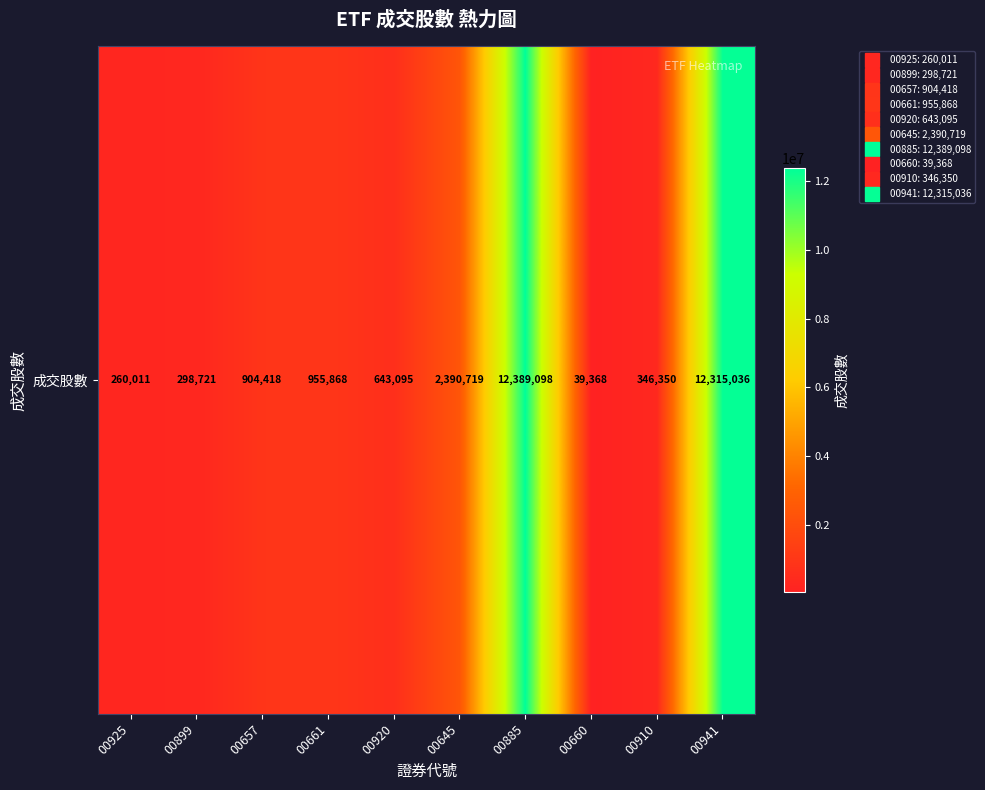

What is the sum of the values at 00941 and 00885?

24704134